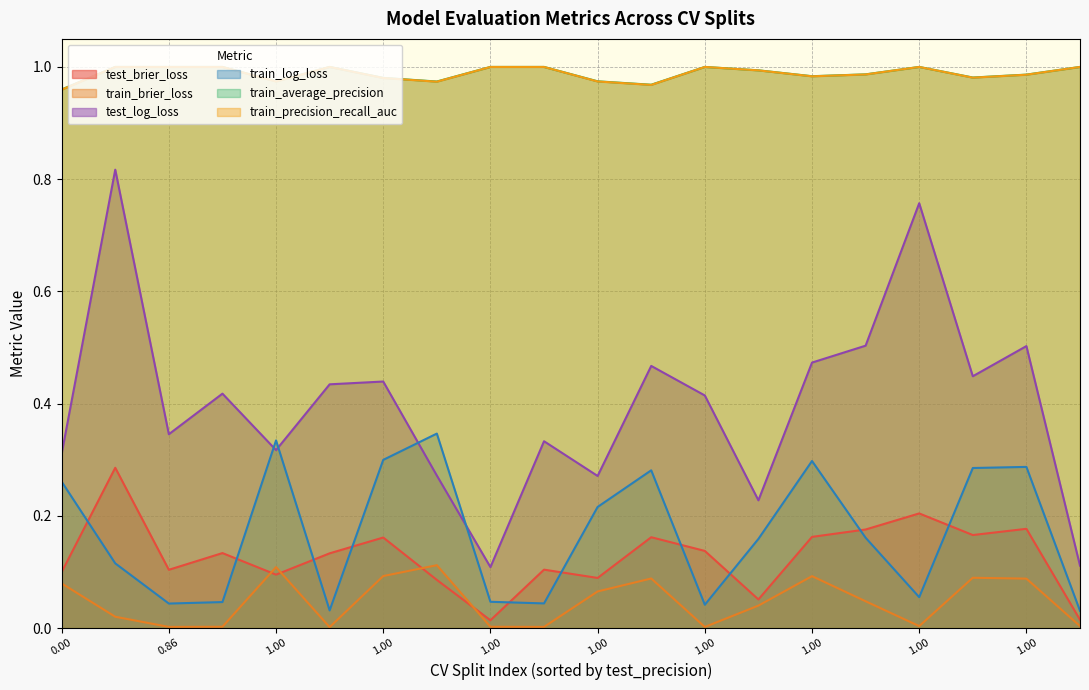

What is the label of the 4th point from the right?

1.0